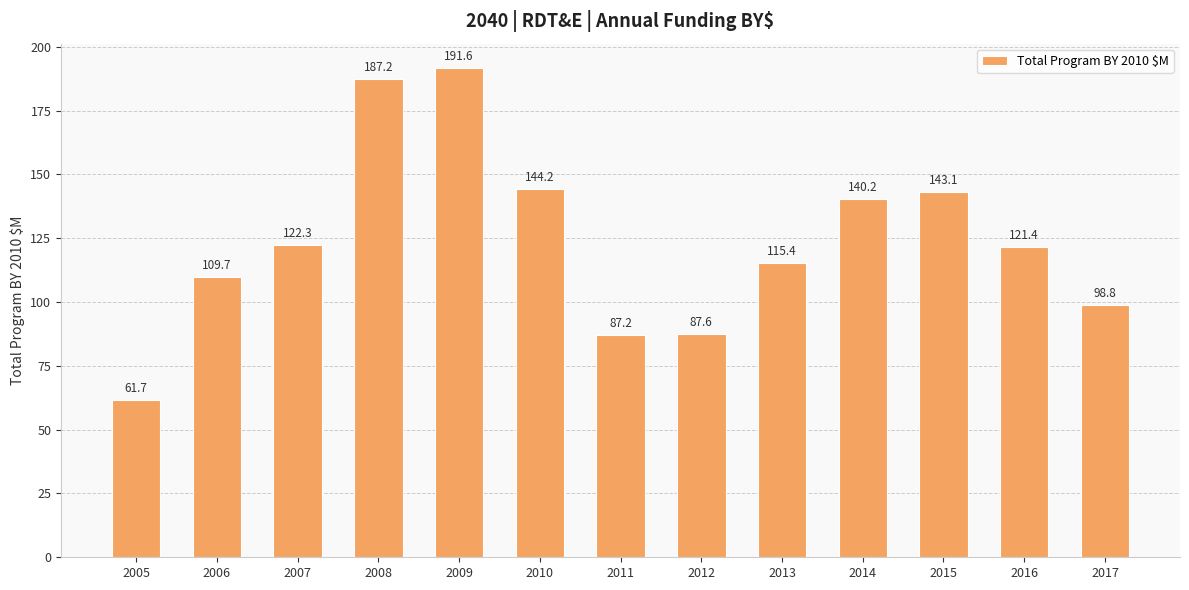

Rank the categories by value from highest to lowest.

2009, 2008, 2010, 2015, 2014, 2007, 2016, 2013, 2006, 2017, 2012, 2011, 2005